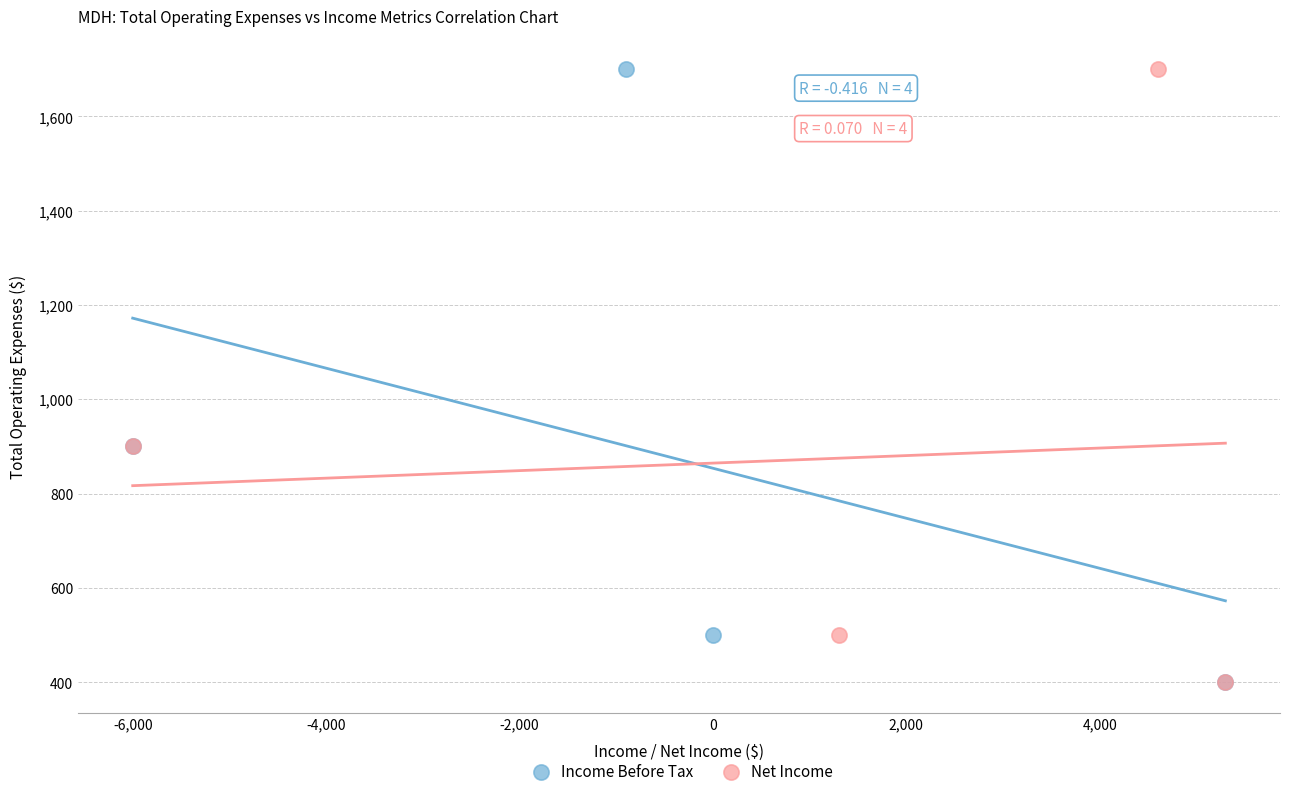

What are all the series names shown in the legend?

Income Before Tax, Net Income